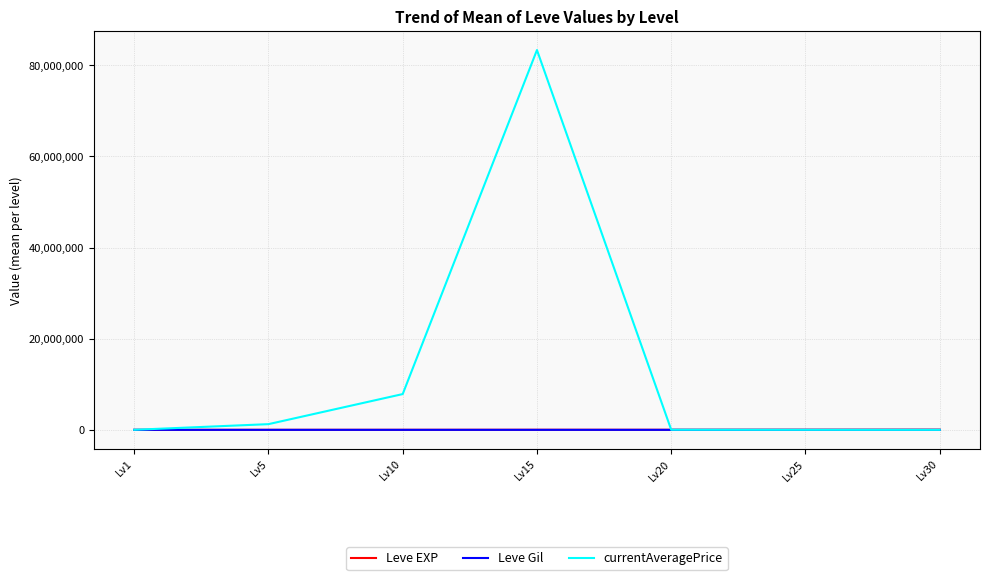

What is the difference between the second highest and second lowest values in the Leve Gil series?

163.3